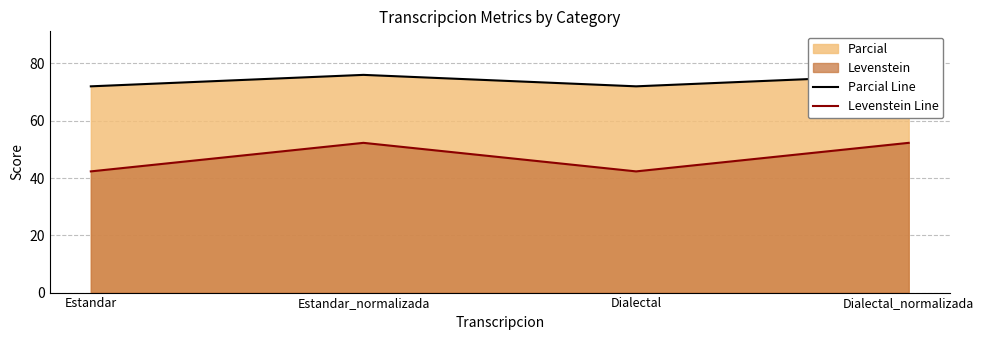

The value of Parcial Line at Estandar is 72.0. True or false?

True